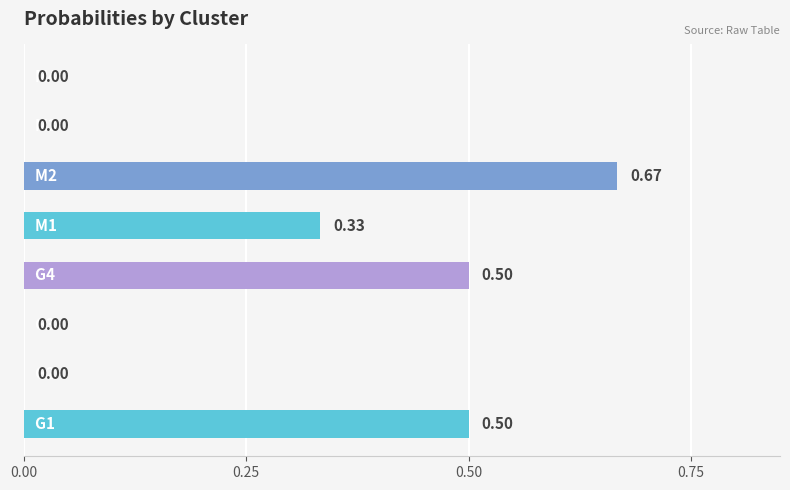

What is the sum of all values?

2.0